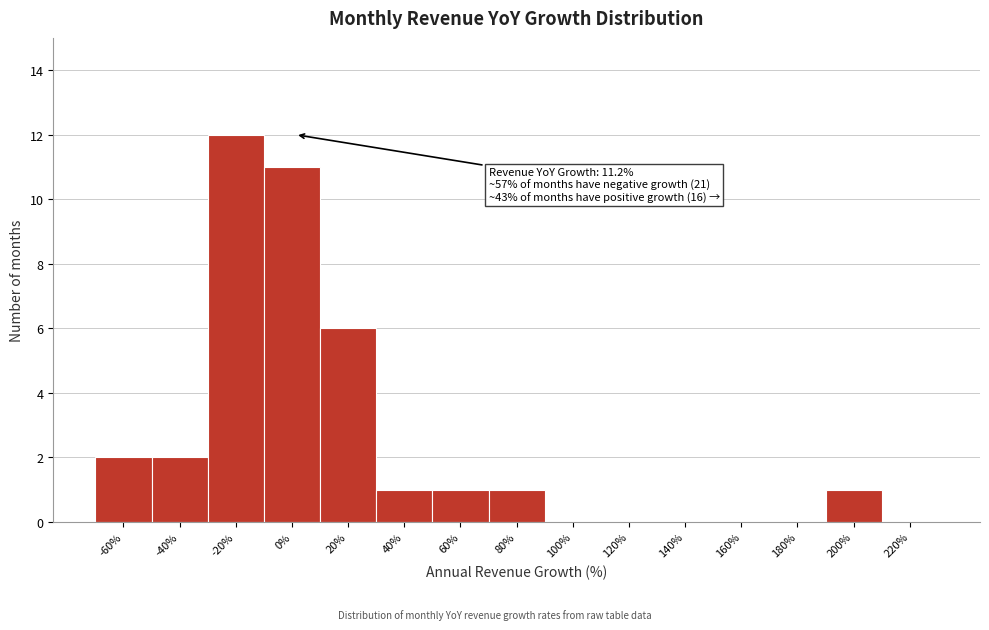

Reading left to right, list all the values displayed in this chart.

-60%=2	-40%=2	-20%=12	0%=11	20%=6	40%=1	60%=1	80%=1	100%=0	120%=0	140%=0	160%=0	180%=0	200%=1	220%=0